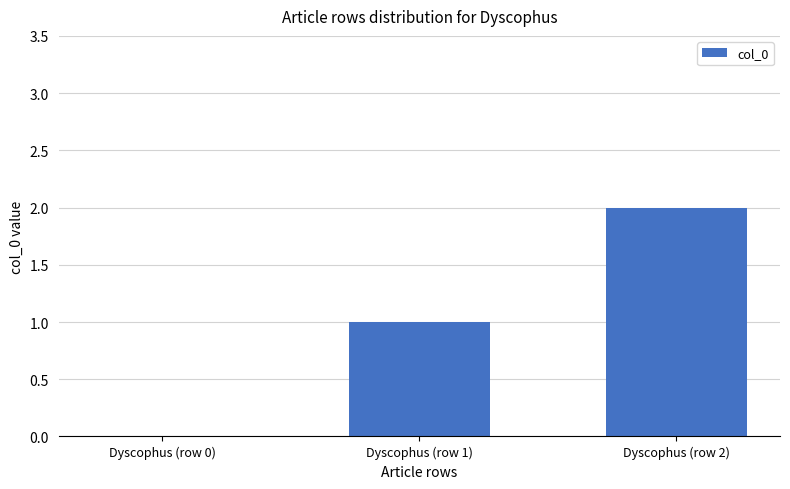

What is the sum of all values?

3